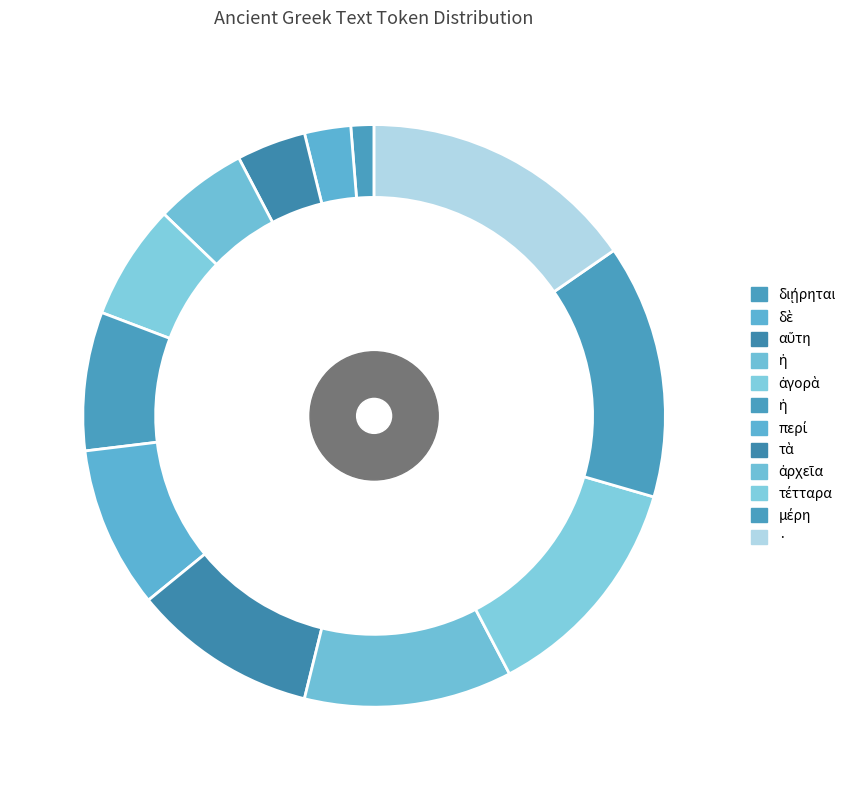

Count the number of slices in the pie.

12